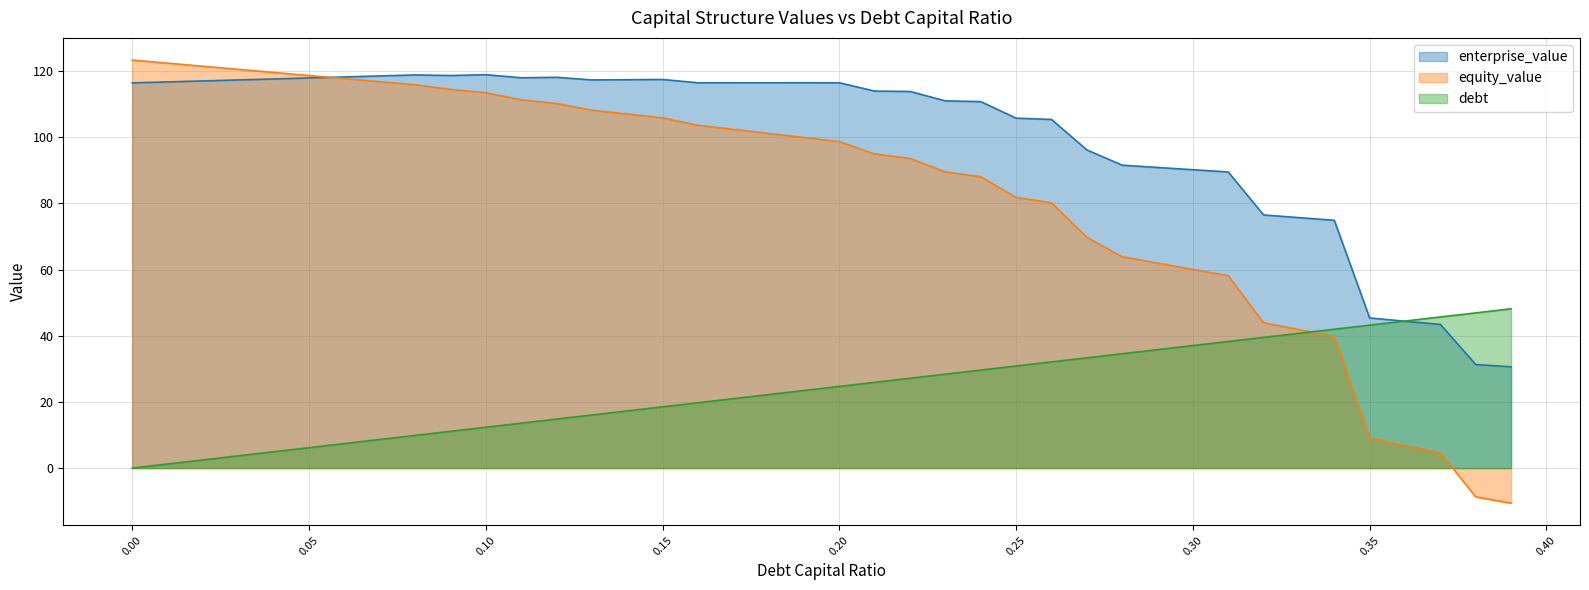

What is the label of the 33rd point from the left?

0.32